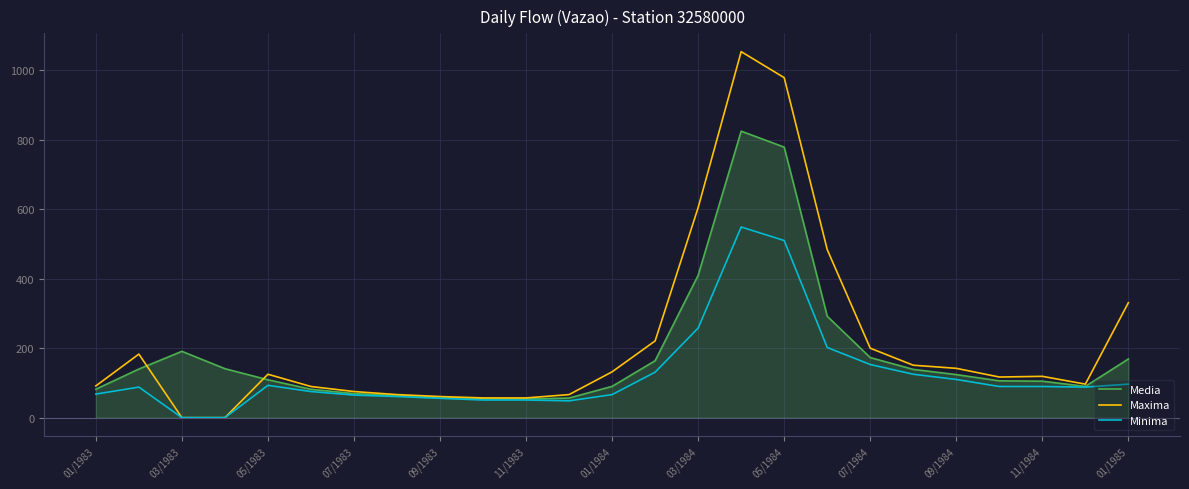

Which series has the widest spread of values?

Maxima